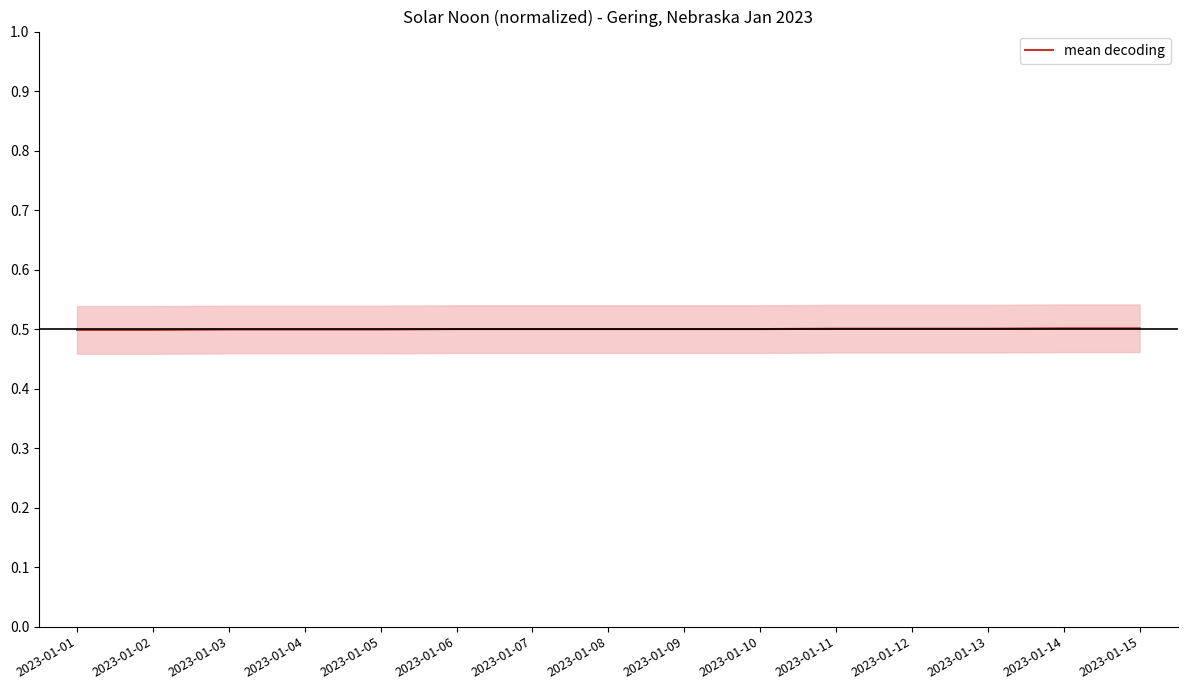

The value at 2023-01-06 is 0.5. True or false?

True